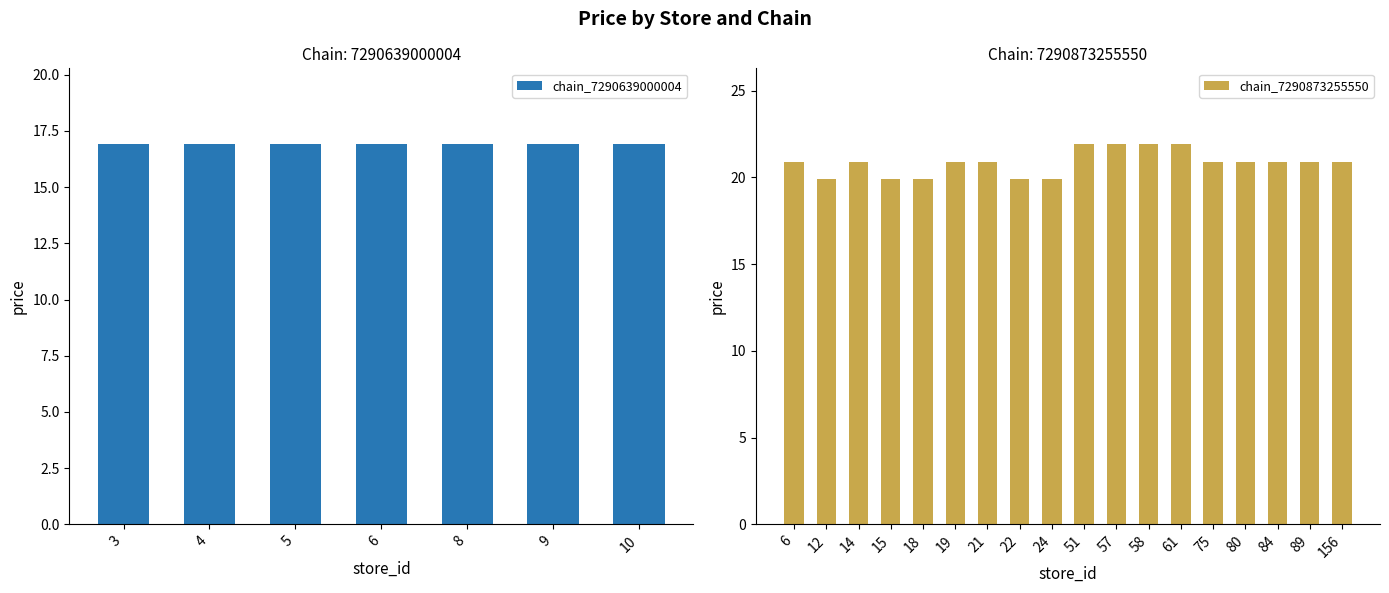

What is the minimum value for chain_7290873255550?

19.9